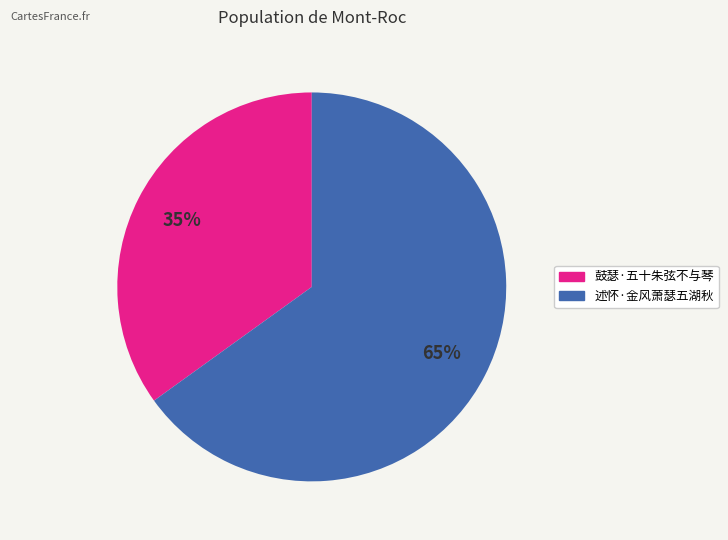

Is there any slice that represents more than half of the pie?

Yes